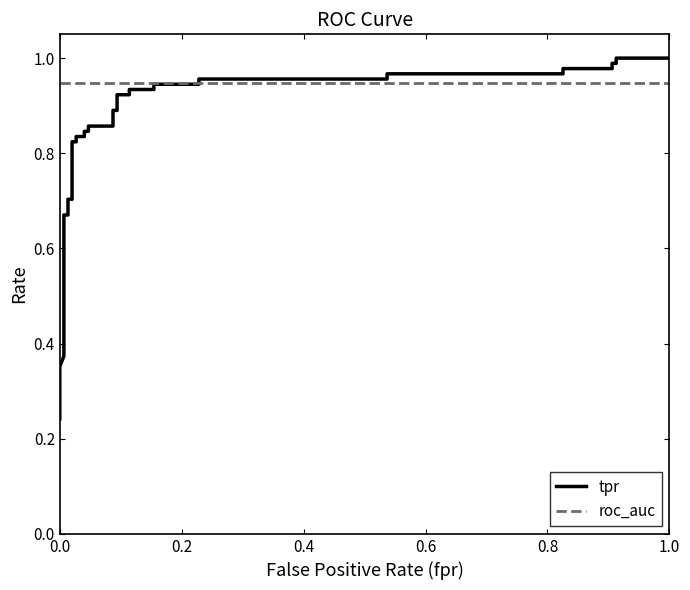

Which series has the widest spread of values?

tpr